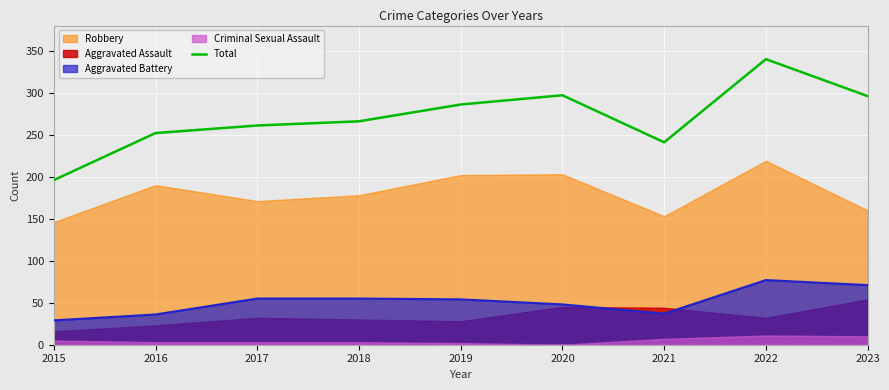

Is it true that Total equals 367 at 2016?

False